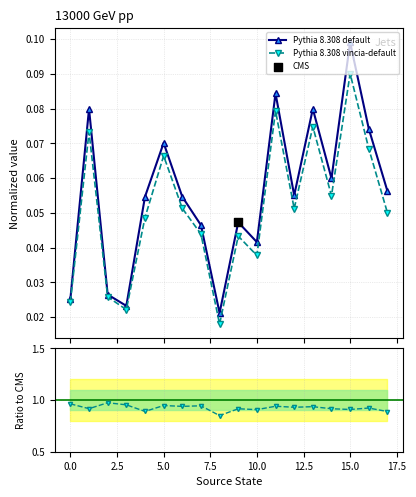

True or false: Pythia 8.308 default has more than 1 interior local peaks.

True